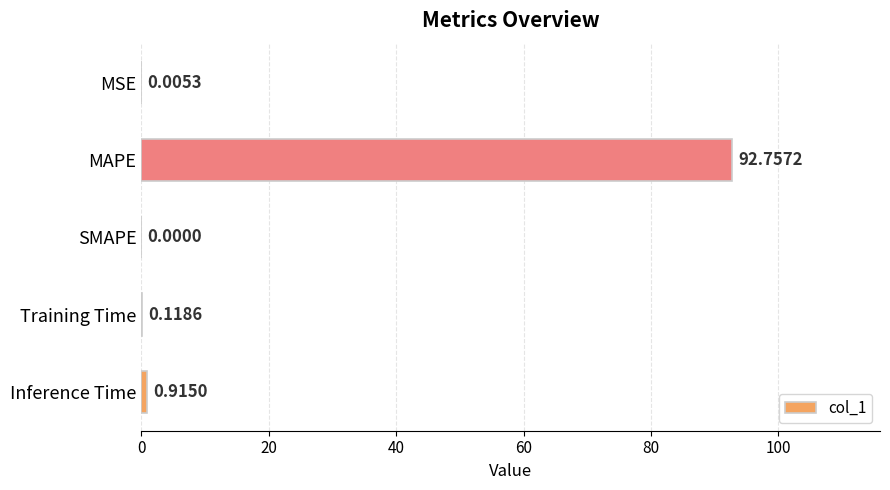

At which label is the value closest to 46?

Inference Time